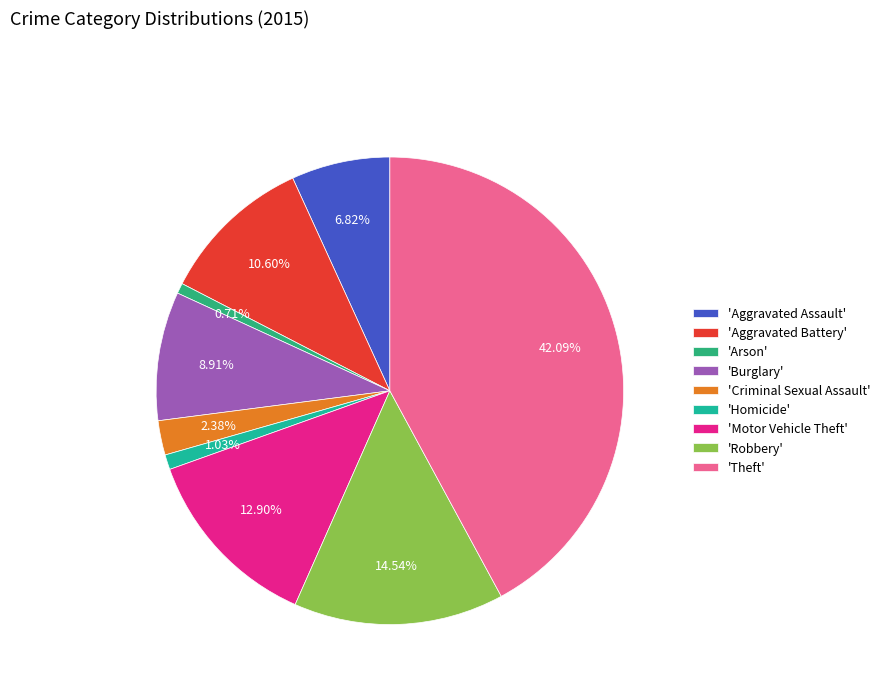

Which category has the smallest portion of the pie?

Arson